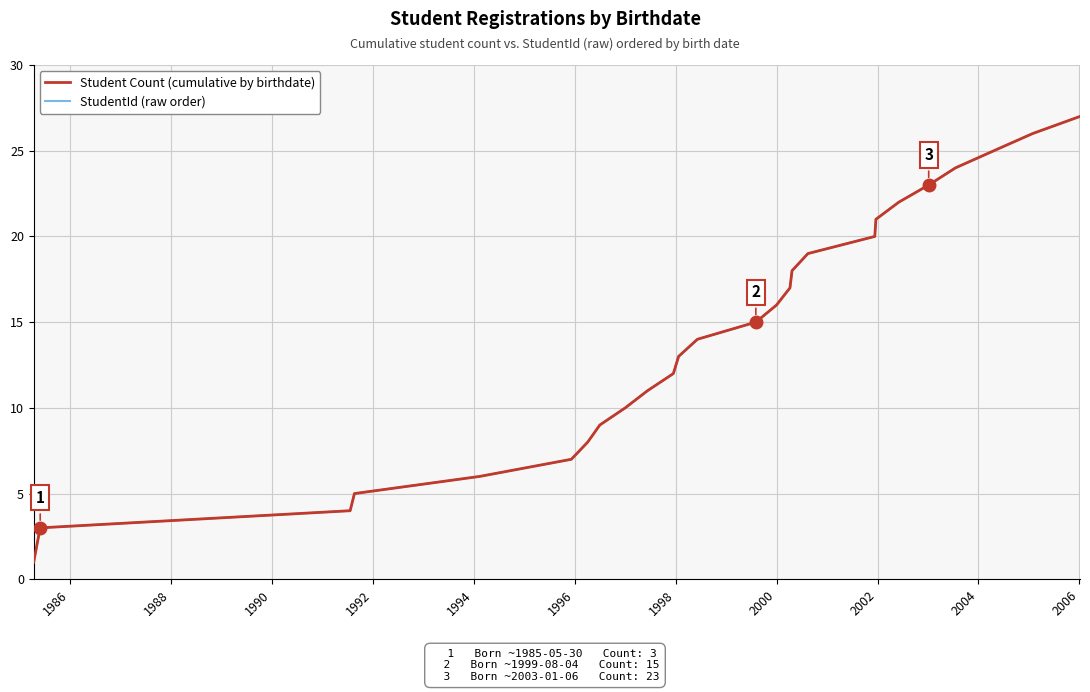

What is the difference between the maximum and minimum values in the StudentId (raw order) series?

26